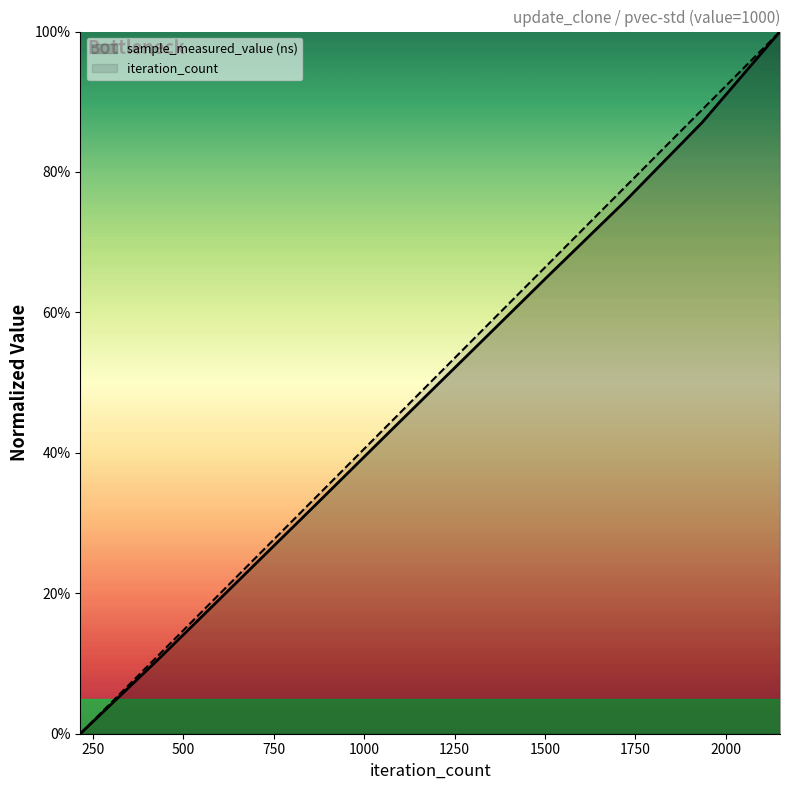

How many categories are shown in the chart?

10